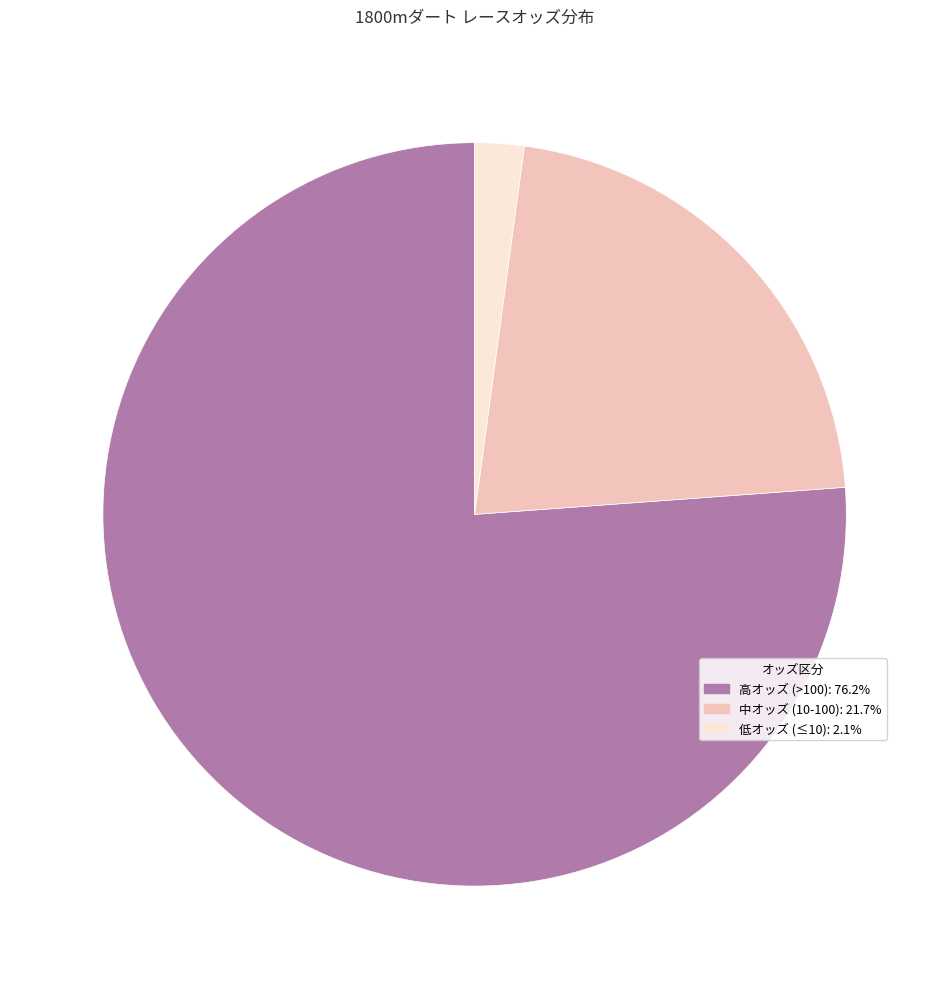

Is there a majority slice in this chart?

Yes